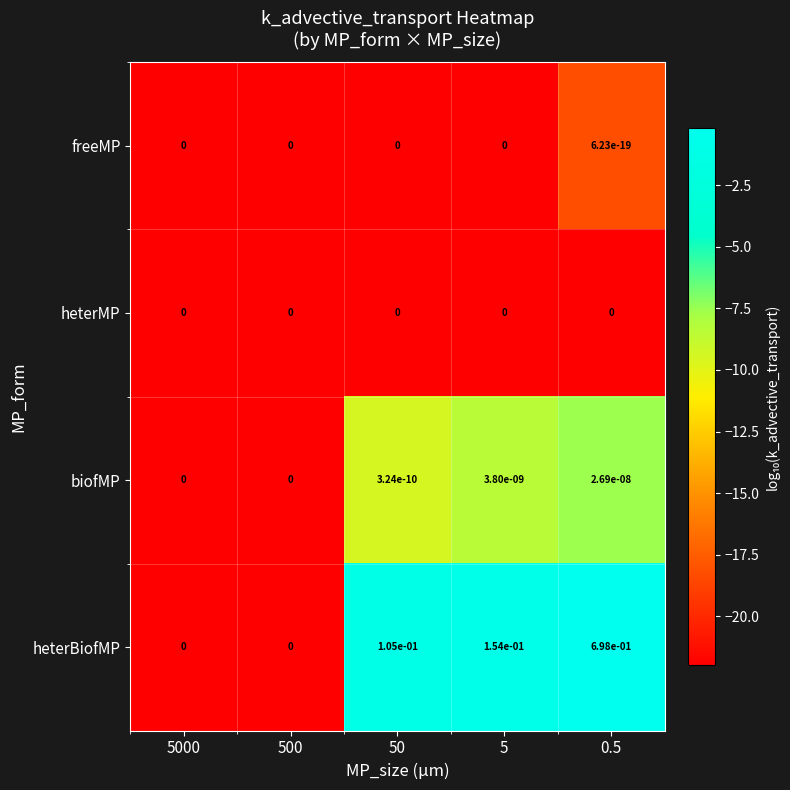

Is the value of heterBiofMP at 5 greater than the value of freeMP at 50?

Yes